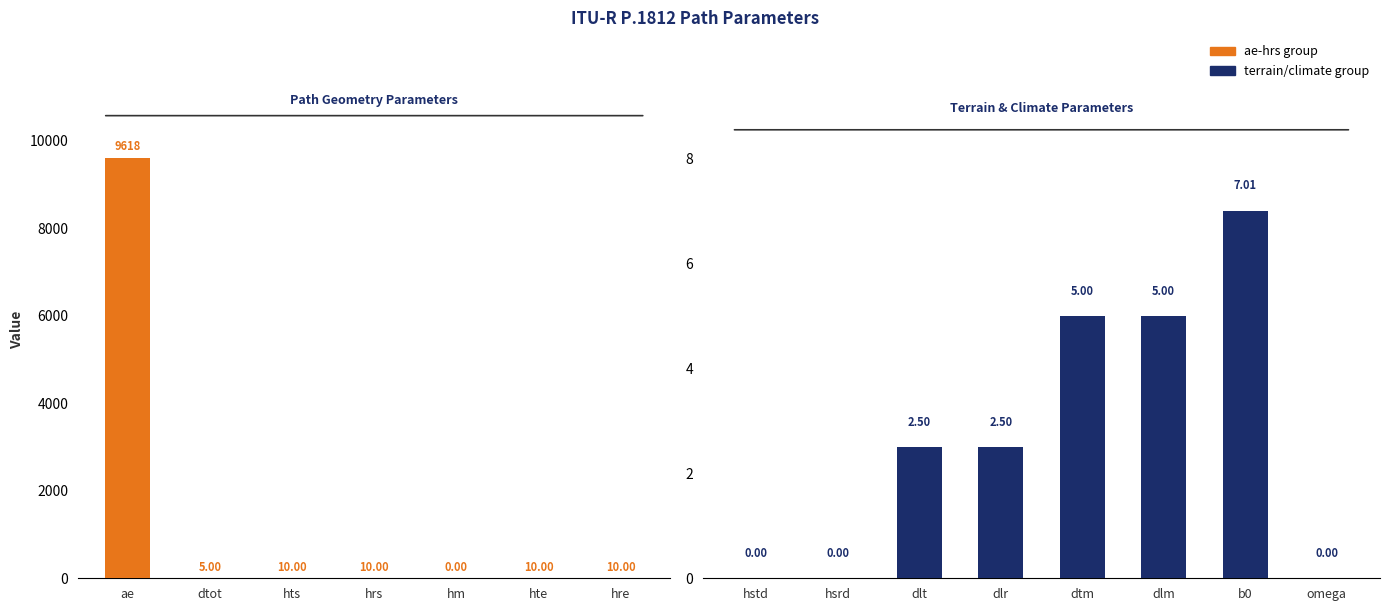

Reading left to right, transcribe all the data shown in this chart.

ae=9617.8	dtot=5.0	hts=10.0	hrs=10.0	hm=0.0	hte=10.0	hre=10.0	hstd=0.0	hsrd=0.0	dlt=2.5	dlr=2.5	dtm=5.0	dlm=5.0	b0=7.0	omega=0.0